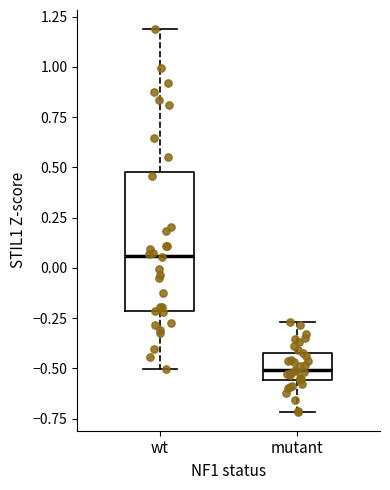

Reading left to right, transcribe this box plot: for each box, give where its median line is, the range the box spans, and where its two whiskers end, as read against the y-axis. The values are not printed on the chart, so give them approximately, as read against the axis.

wt: median 0.05, box -0.20 to 0.50, whiskers -0.50 to 1.20
mutant: median -0.50, box -0.55 to -0.45, whiskers -0.70 to -0.25